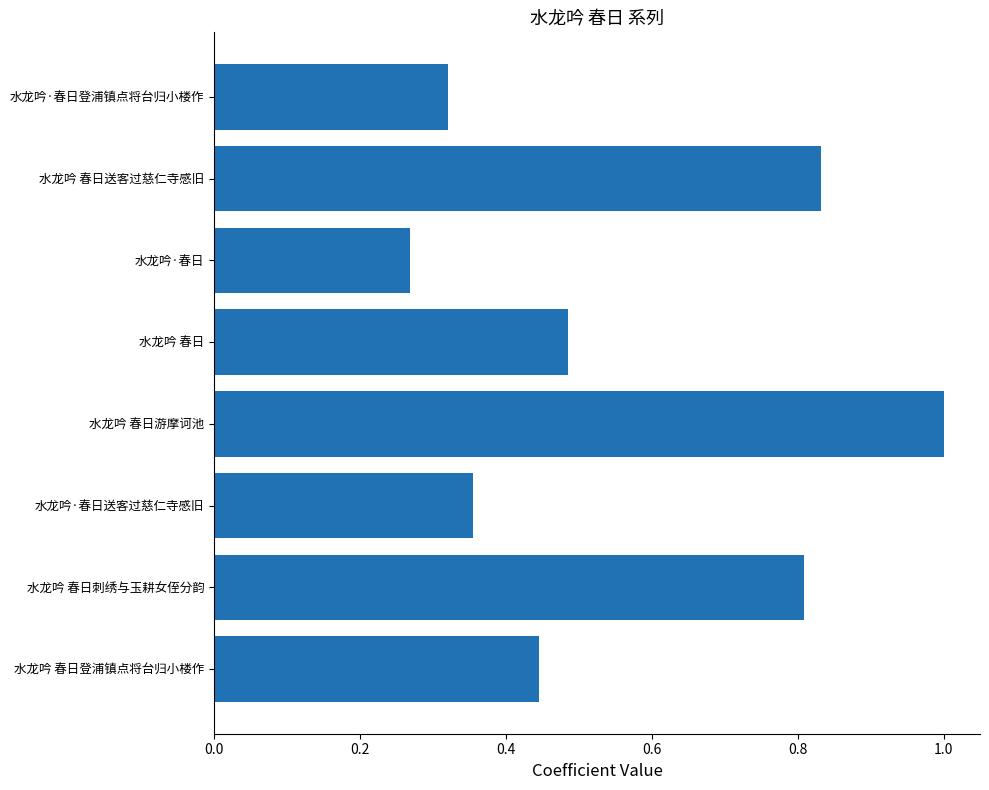

Are the bars grouped side by side (vs. stacked)?

No